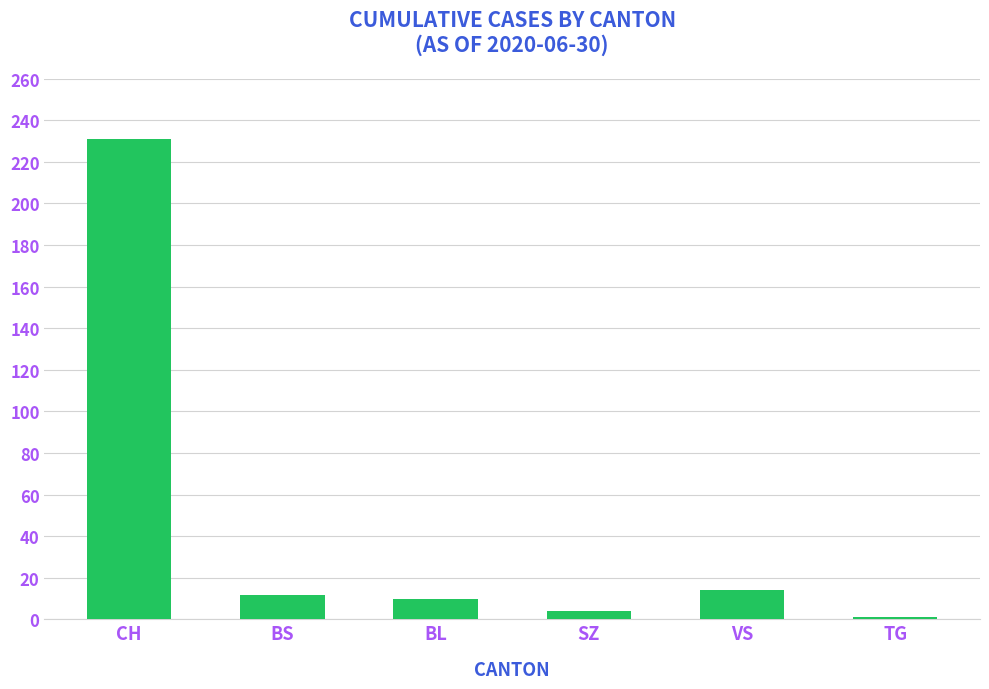

What is the difference between the second highest and minimum values?

13